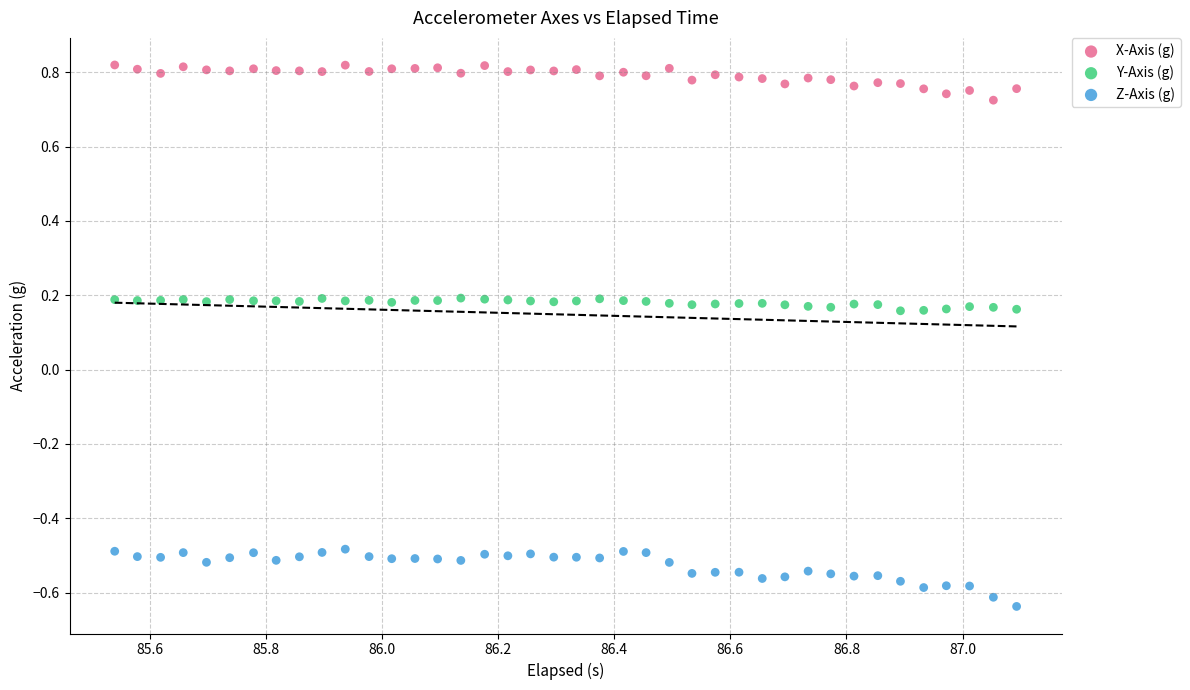

Which series reaches the minimum Y coordinate?

Z-Axis (g)